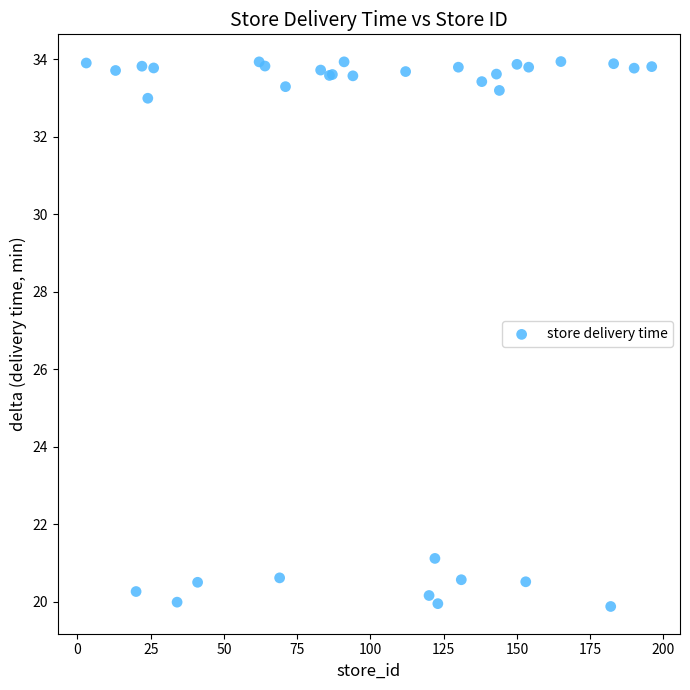

What Y value in the scatter plot is closest to 26?

21.1